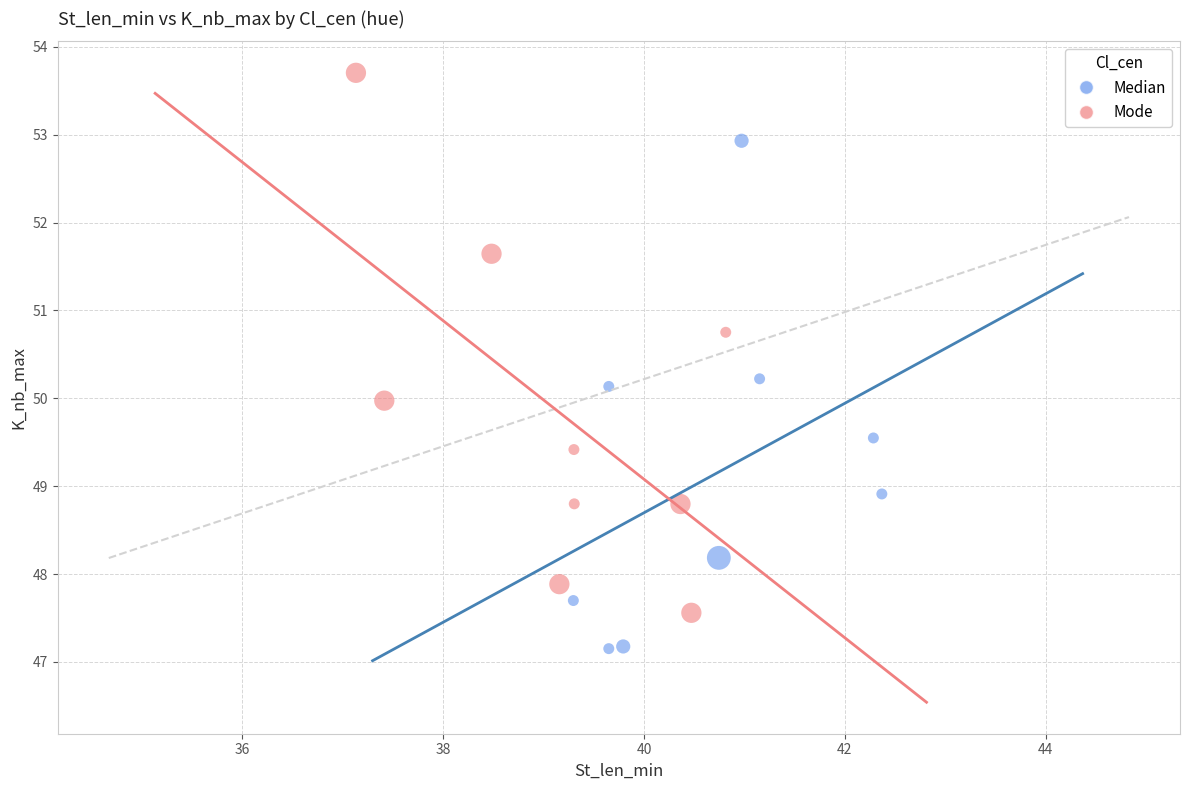

Which series contains the lowest Y value?

Median